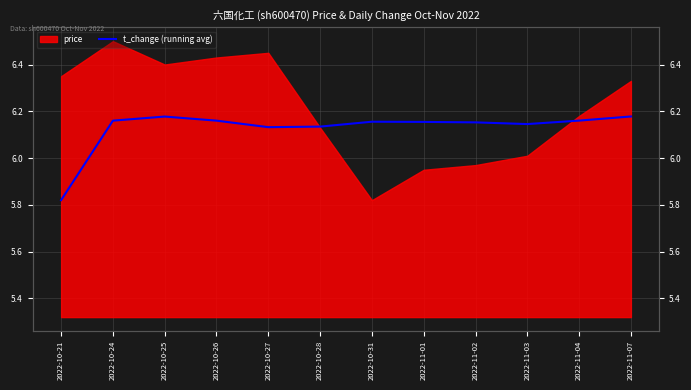

Reading left to right, what are all the values shown in this chart?

5.8	6.2	6.2	6.2	6.1	6.1	6.2	6.2	6.2	6.1	6.2	6.2